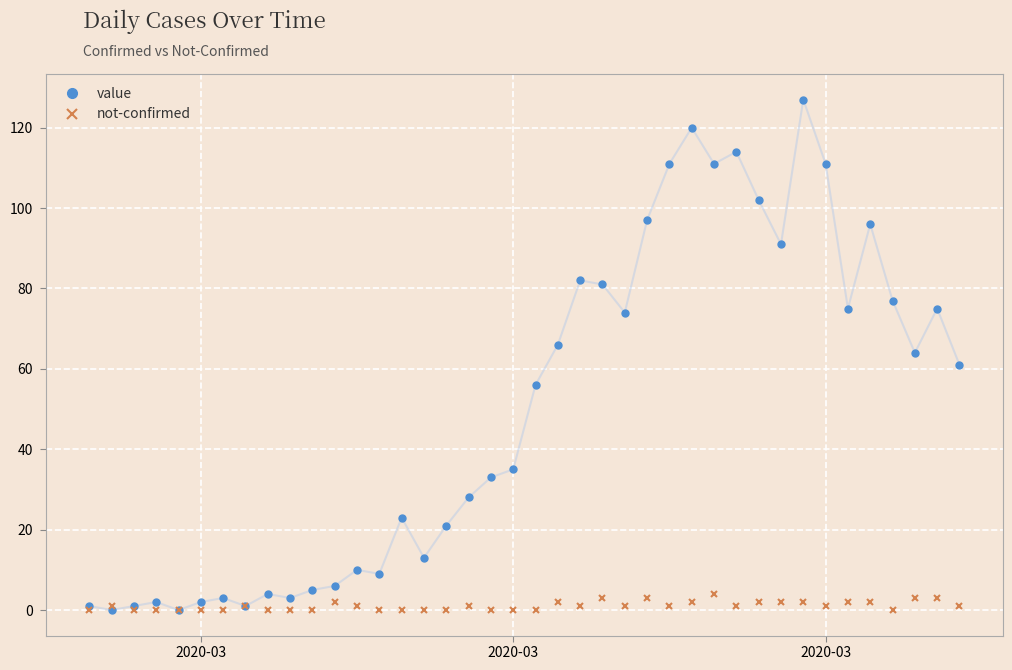

At how many categories does at least one series exceed 84?

10